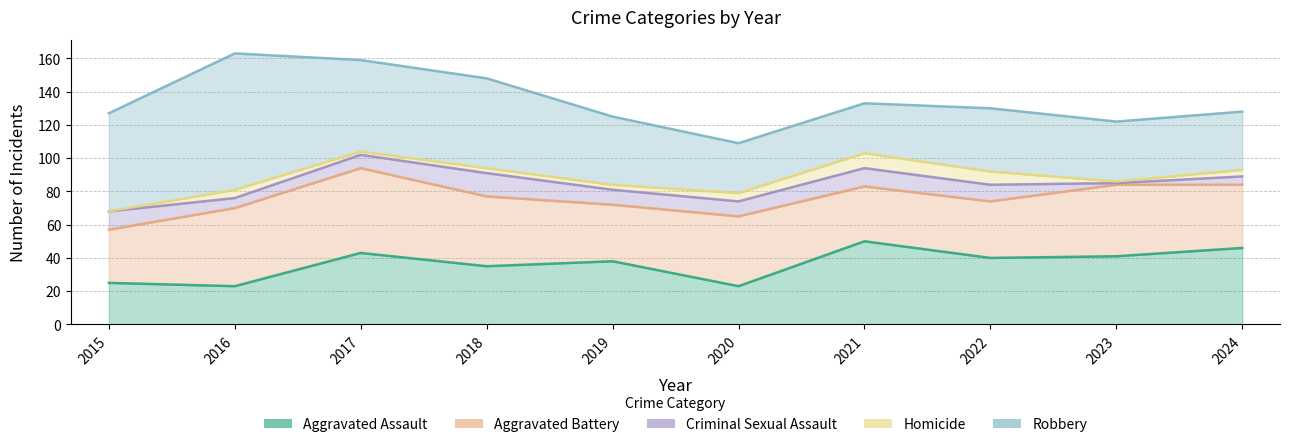

What is the spread (max minus min) of values at 2024?

42